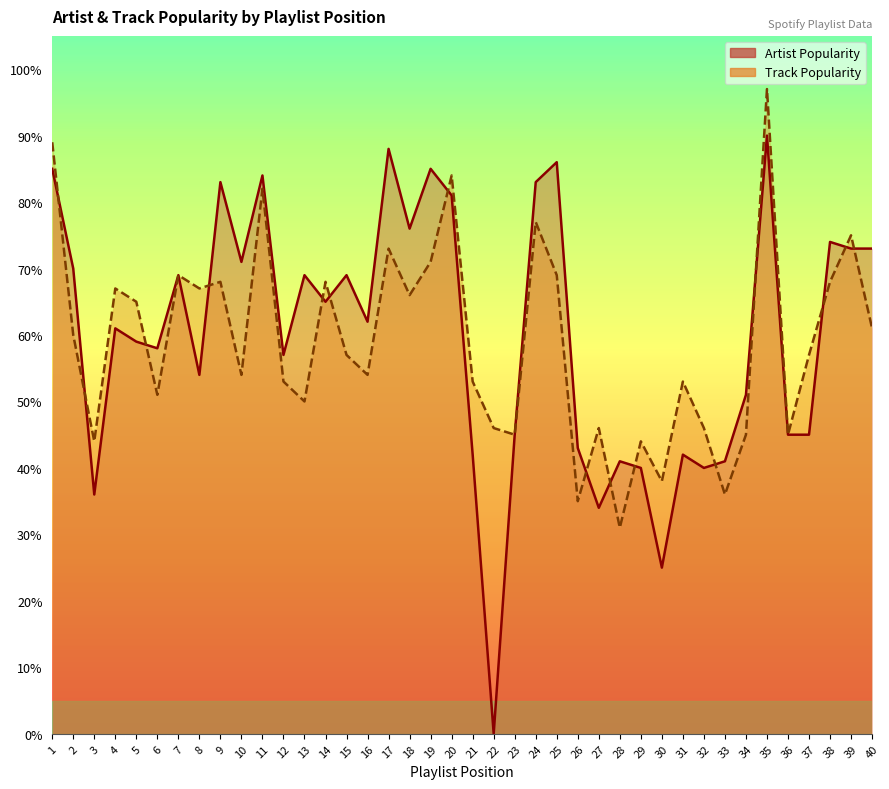

How many times do Track Popularity and Artist Popularity cross each other?

15